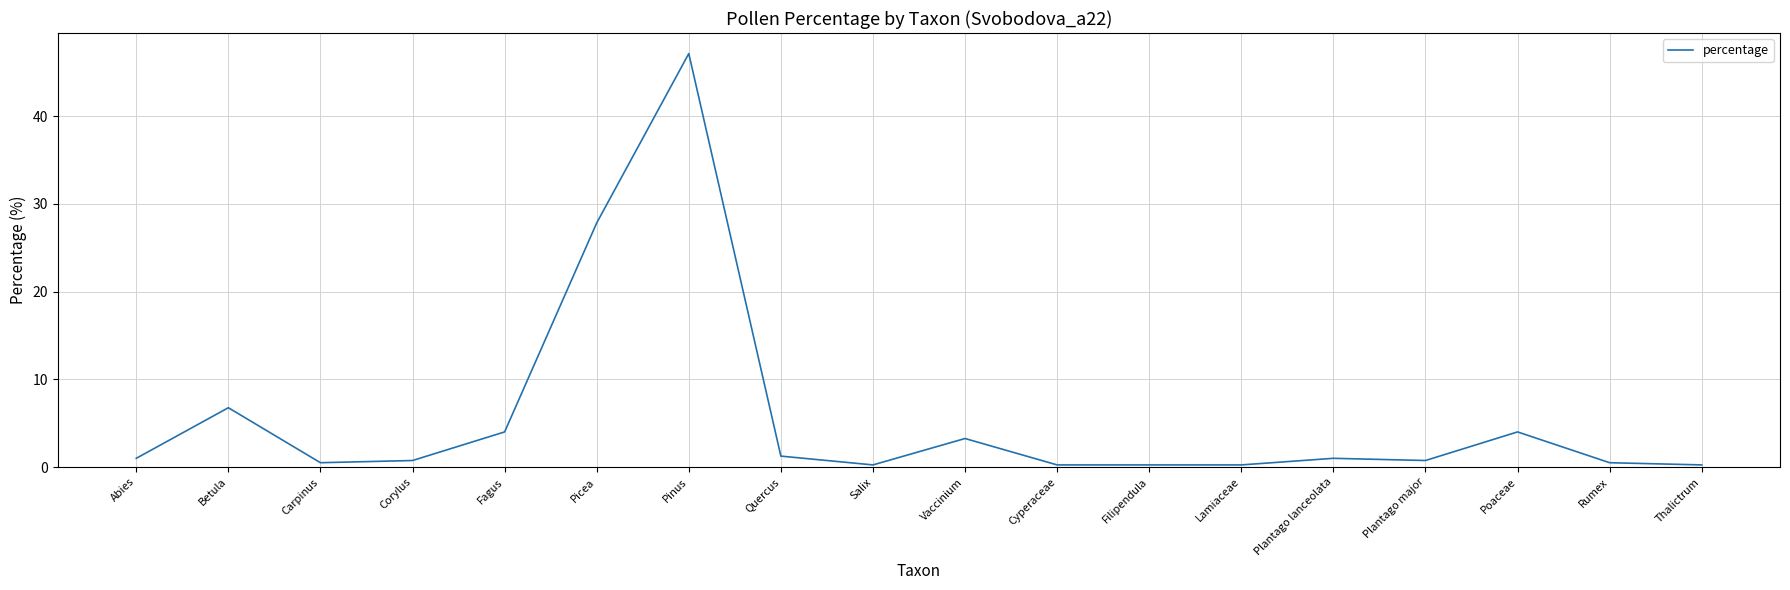

What value does the data have at Corylus?

0.8